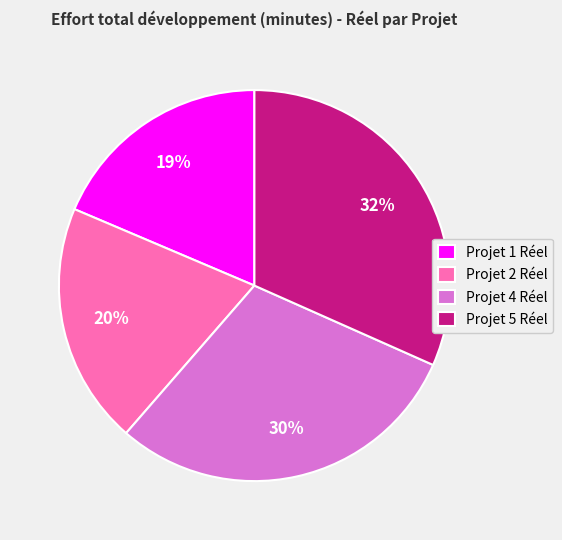

Is it true that Projet 2 Réel is 25% of the pie?

False